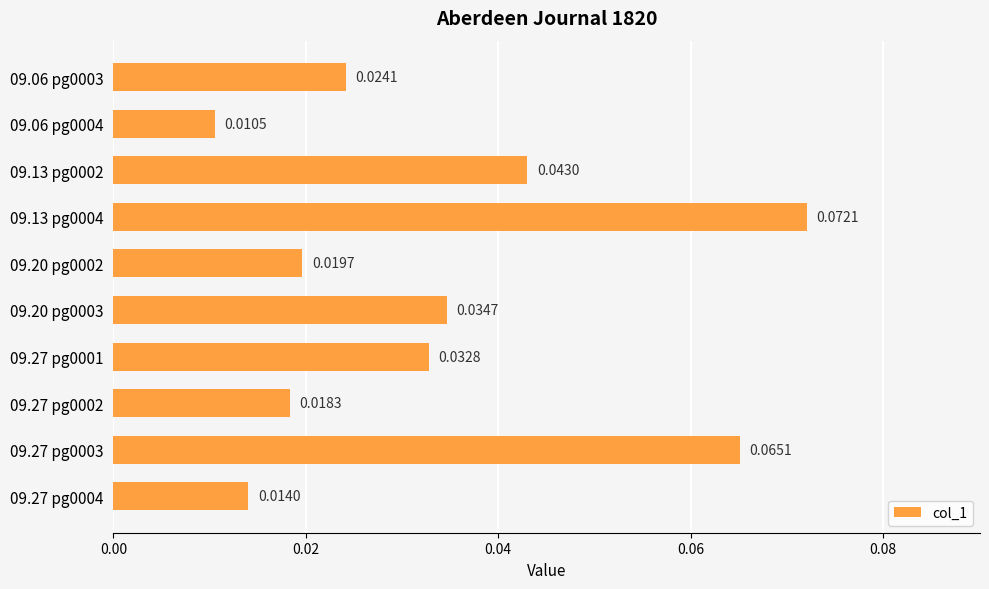

What is the sum of all values?

0.3